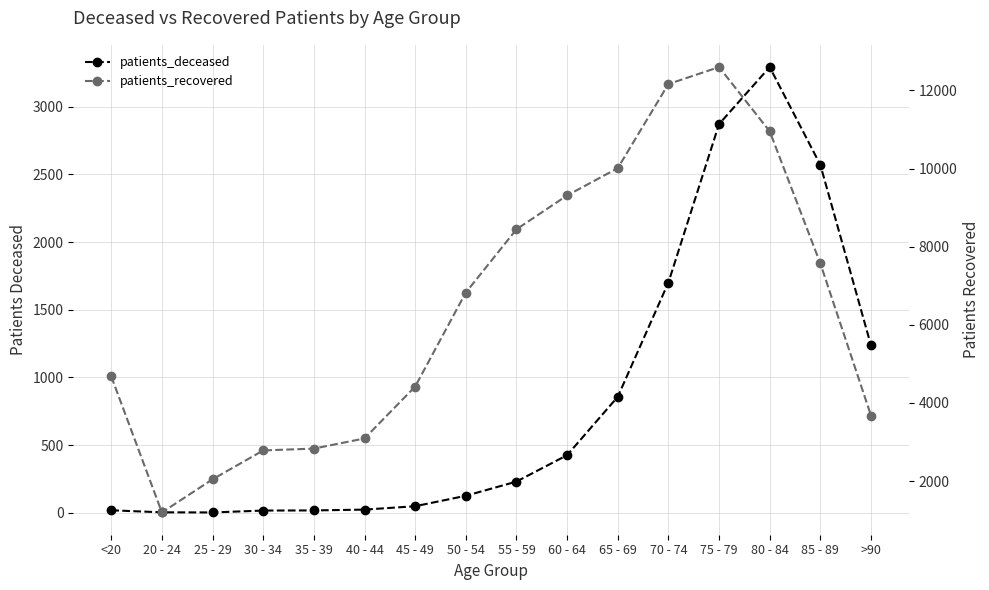

What is the label of the 4th point from the left?

30 - 34